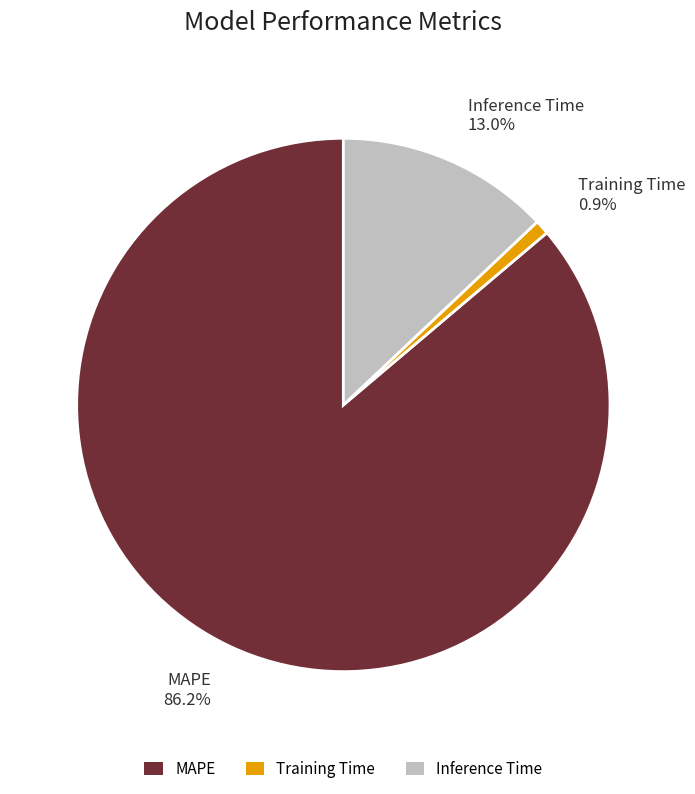

How many segments does this pie chart have?

3